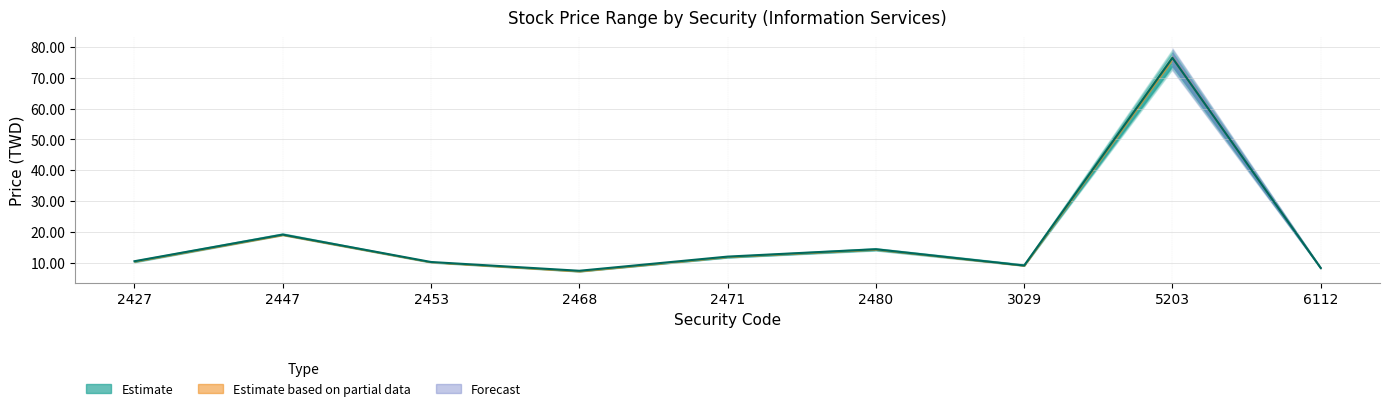

Where is the first local maximum for Open?

2447